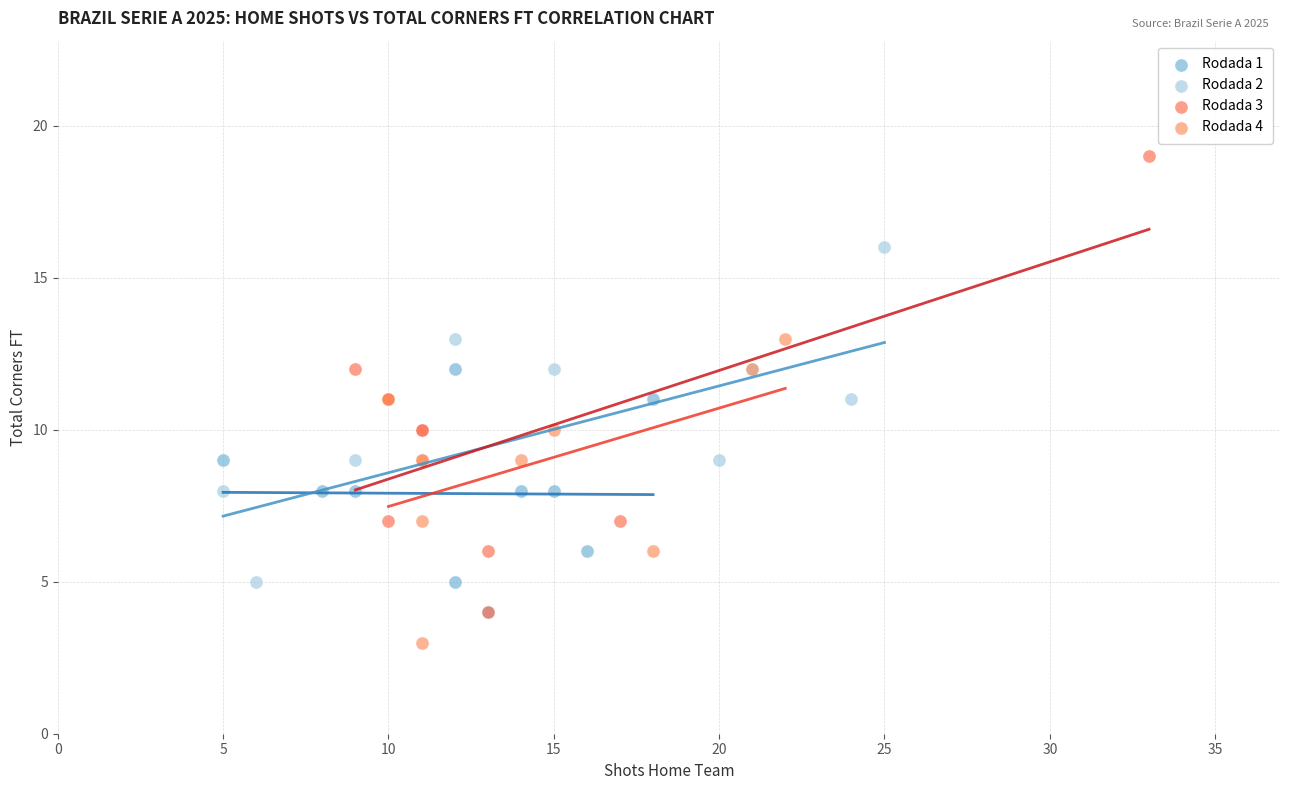

What are all the series names shown in the legend?

Rodada 1, Rodada 2, Rodada 3, Rodada 4